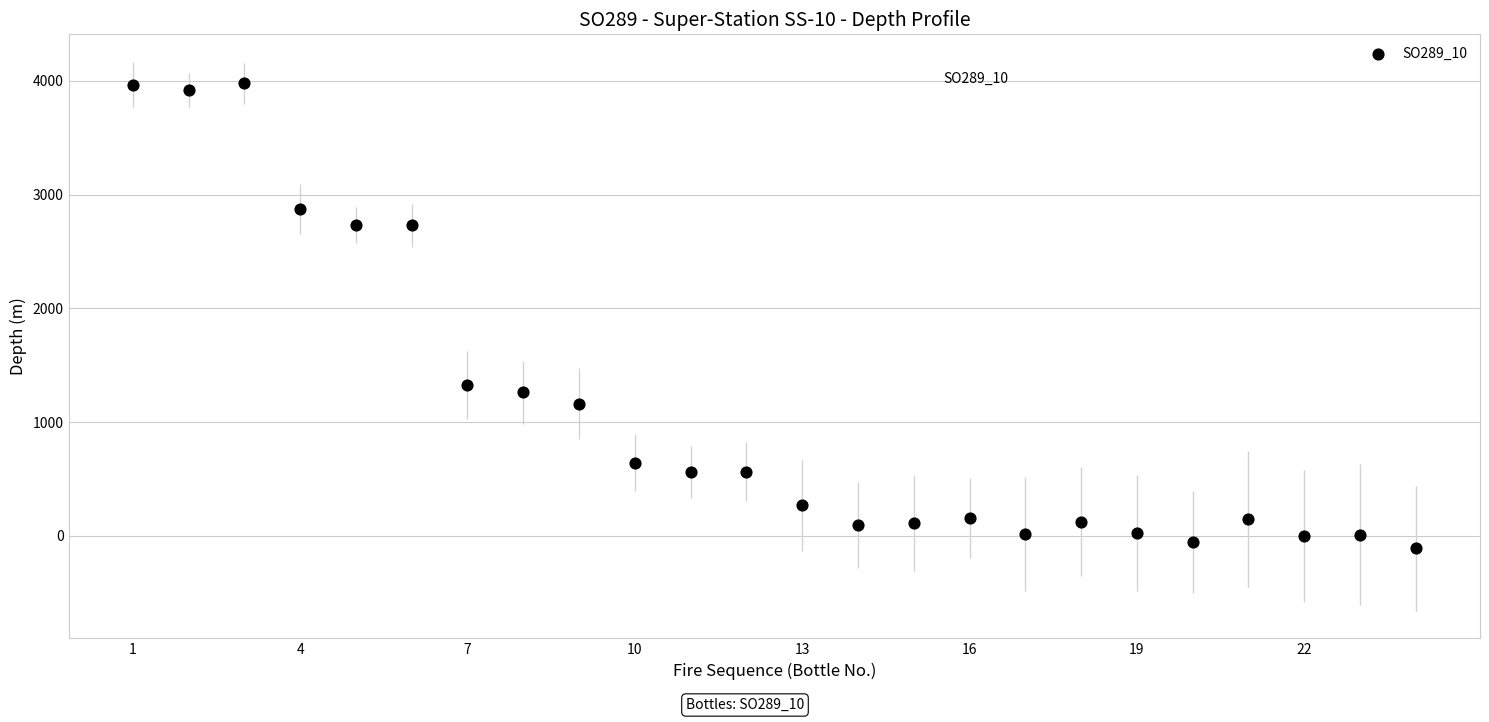

What is the range of X values (max minus min)?

23.0